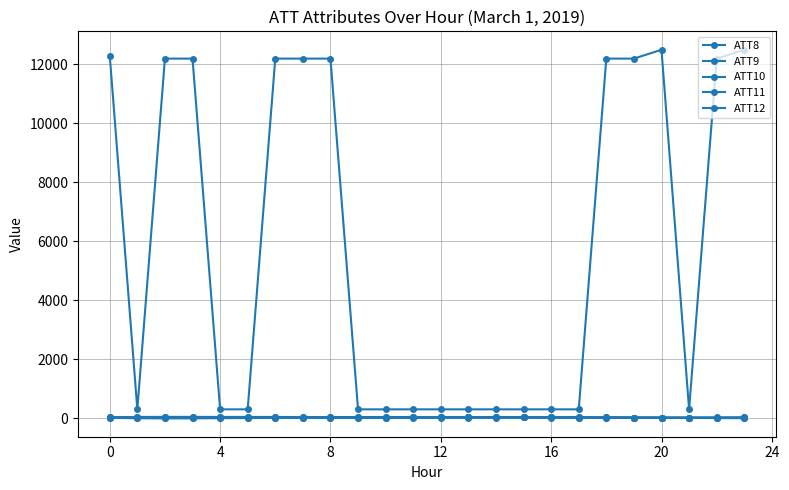

What is the difference between the second highest and second lowest values in the ATT8 series?

12200.0